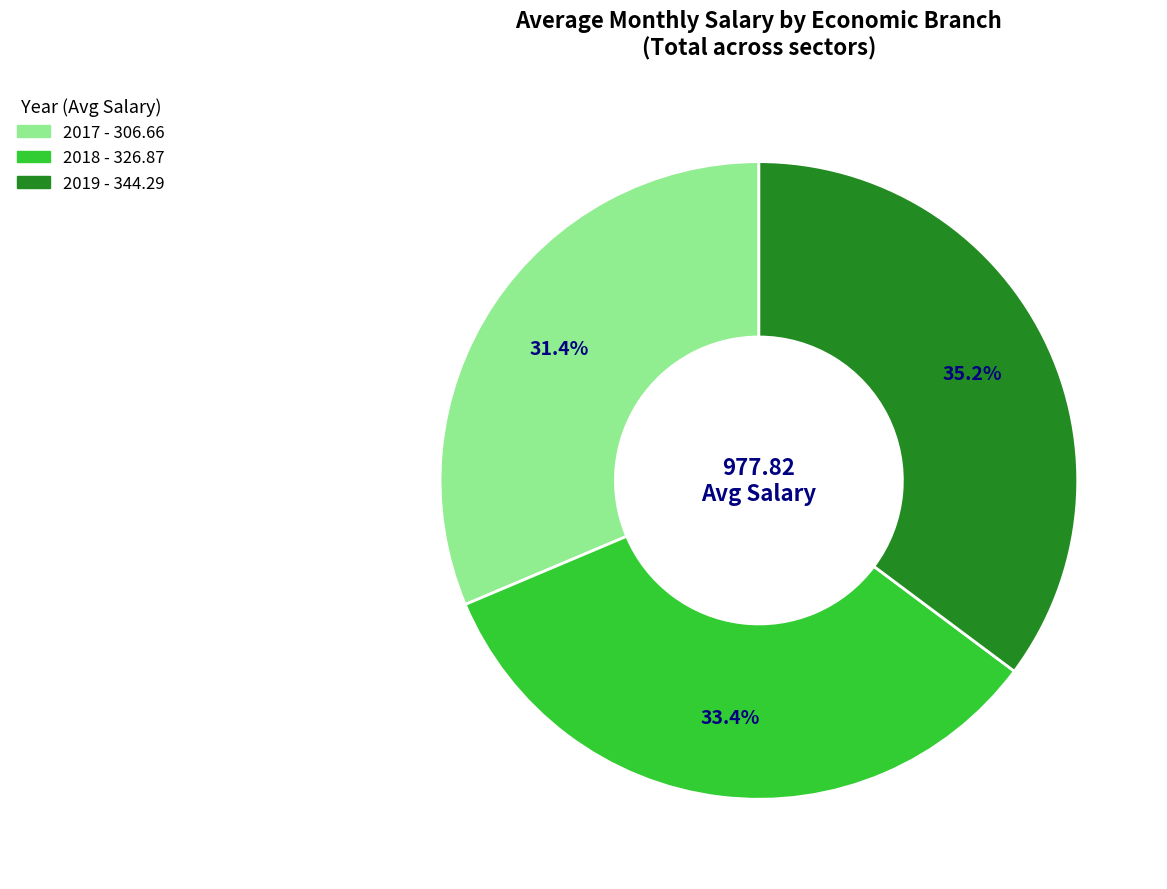

To the nearest percent, what portion does 2018 represent?

33%